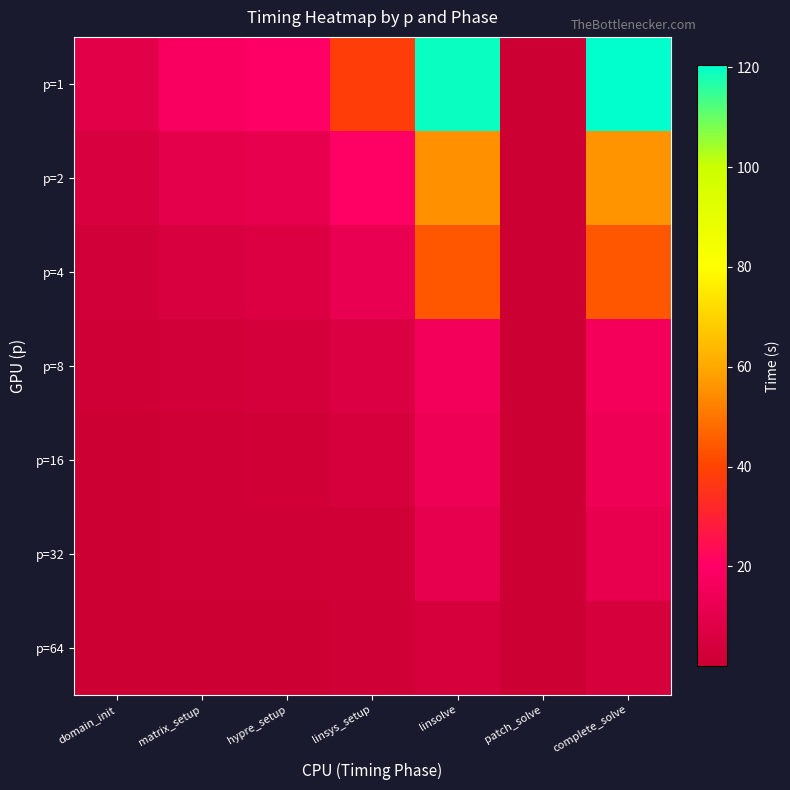

Which series has the largest total across all categories?

p=1